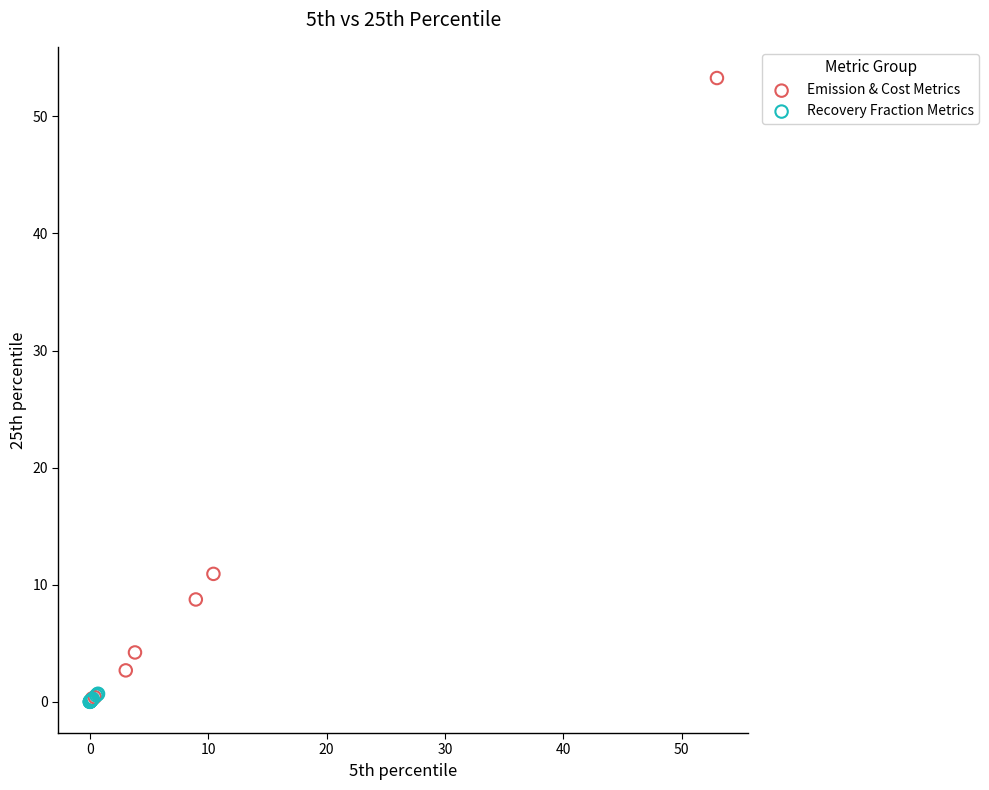

Which series has the widest spread of Y values?

Emission & Cost Metrics